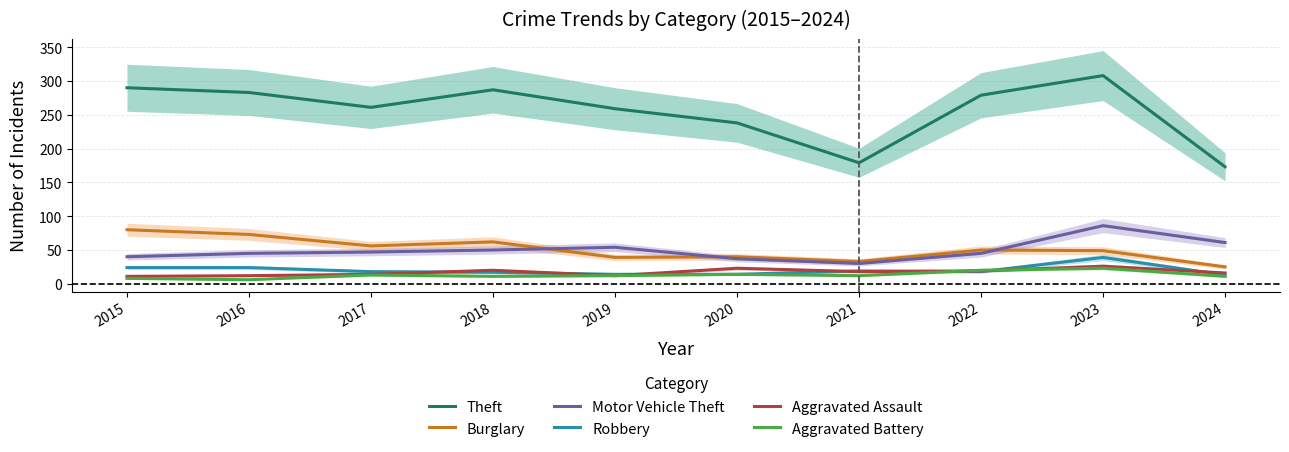

What is the value of the Motor Vehicle Theft point at the 10th from the left?

61